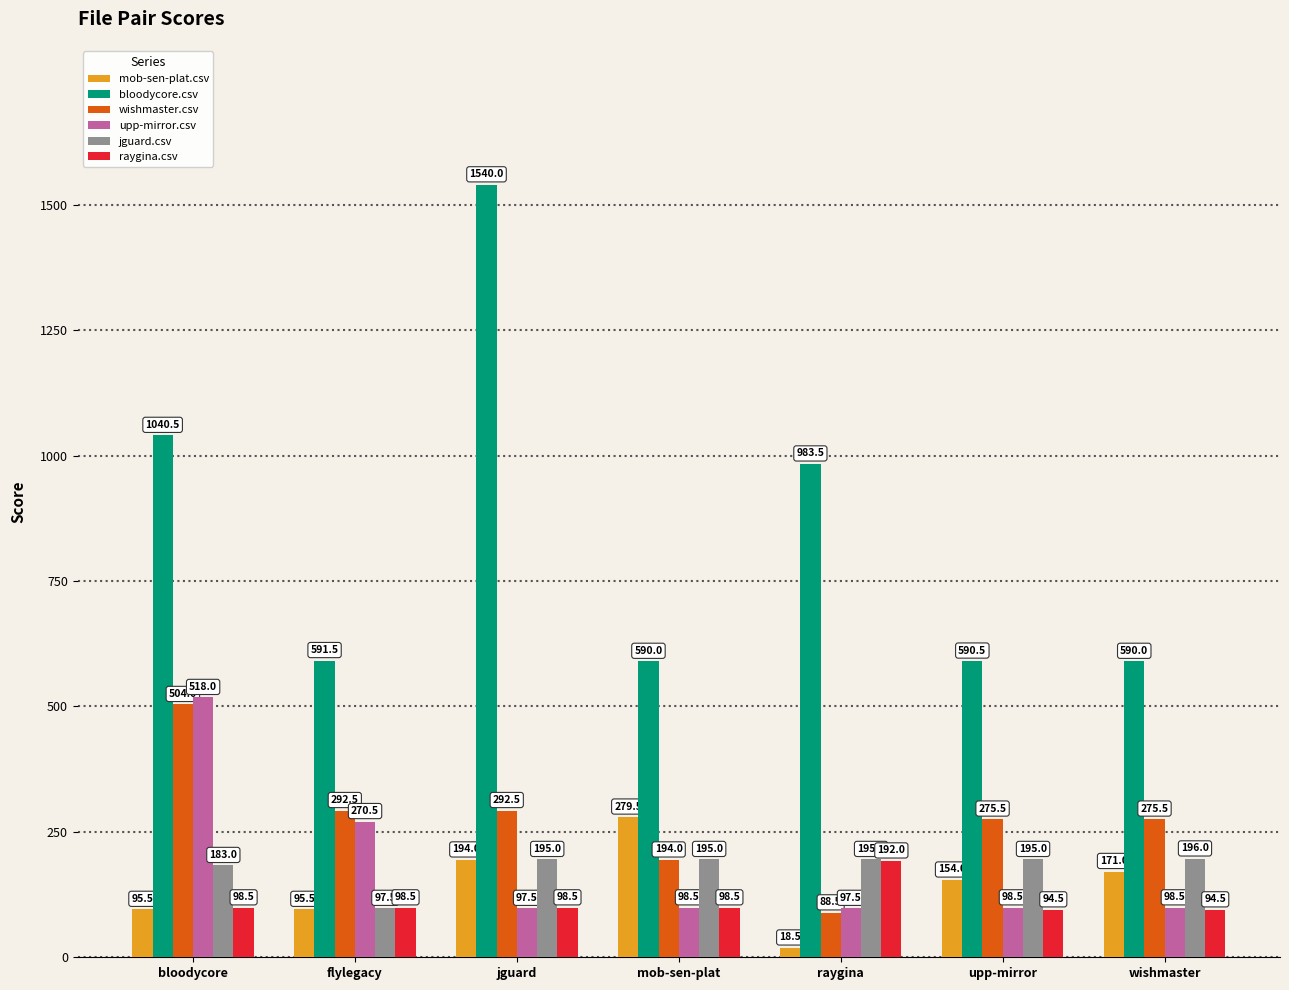

Reading left to right, transcribe all the data shown in this chart.

mob-sen-plat.csv: 95.5	95.5	194.0	279.5	18.5	154.0	171.0
bloodycore.csv: 1040.5	591.5	1540.0	590.0	983.5	590.5	590.0
wishmaster.csv: 504.0	292.5	292.5	194.0	88.5	275.5	275.5
upp-mirror.csv: 518.0	270.5	97.5	98.5	97.5	98.5	98.5
jguard.csv: 183.0	97.5	195.0	195.0	195.0	195.0	196.0
raygina.csv: 98.5	98.5	98.5	98.5	192.0	94.5	94.5